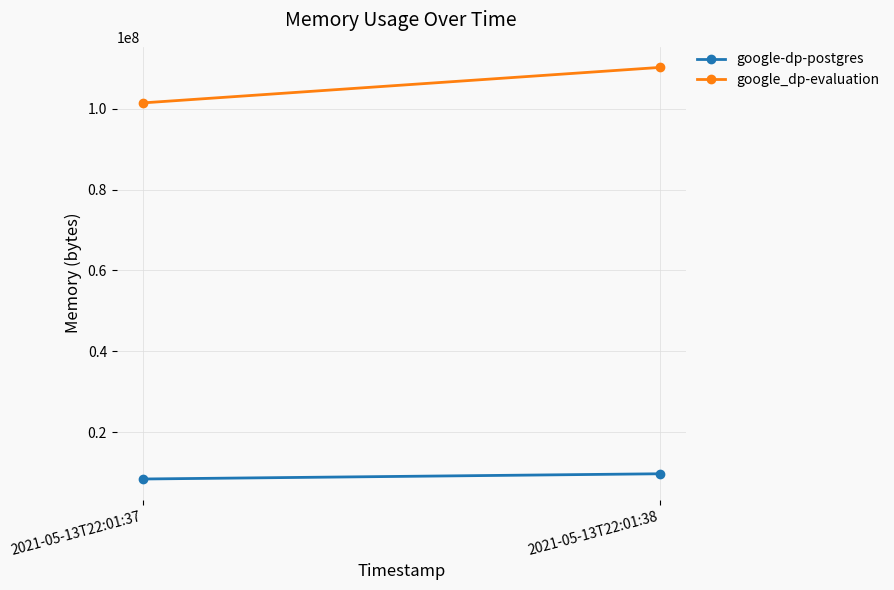

Reading left to right, extract all data points from this chart.

google-dp-postgres: 8388608	9682944
google_dp-evaluation: 101429248	110211072